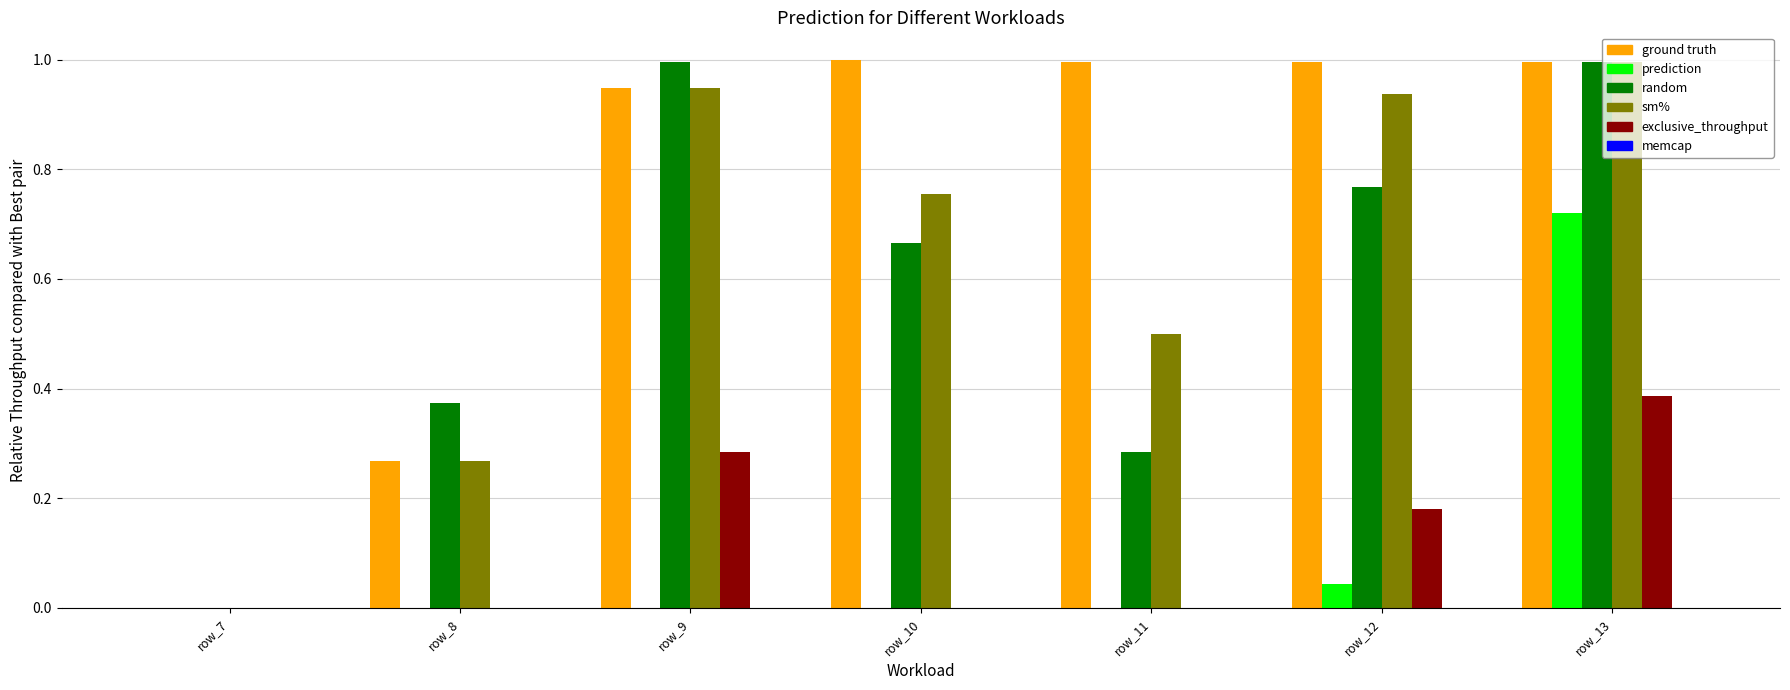

What is the total value across all series at row_13?

4.1